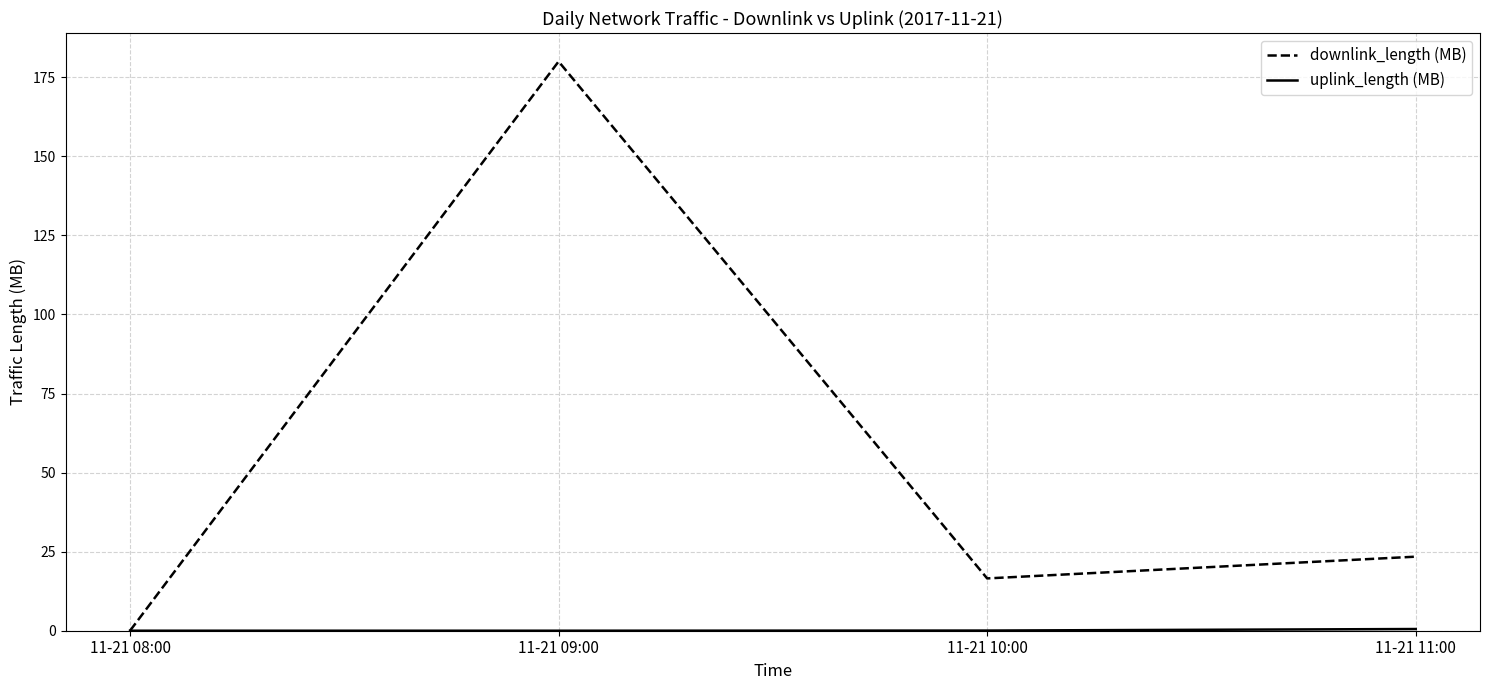

The value of downlink_length (MB) at 11-21 11:00 is 23.4. True or false?

True